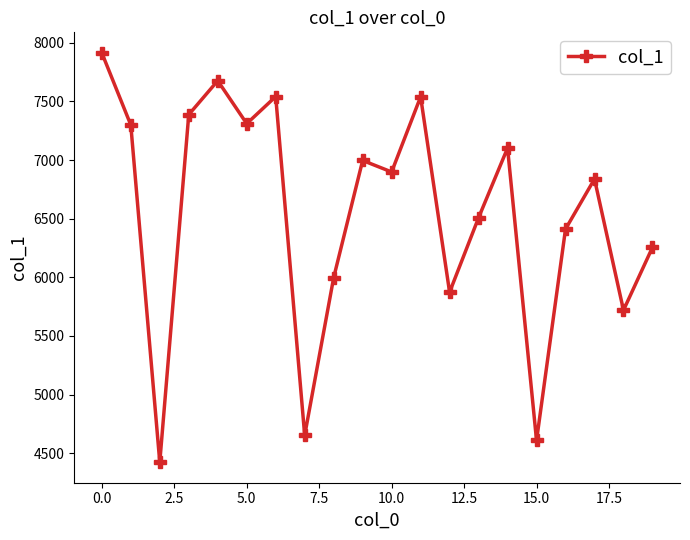

What is the sum of all values?

130947